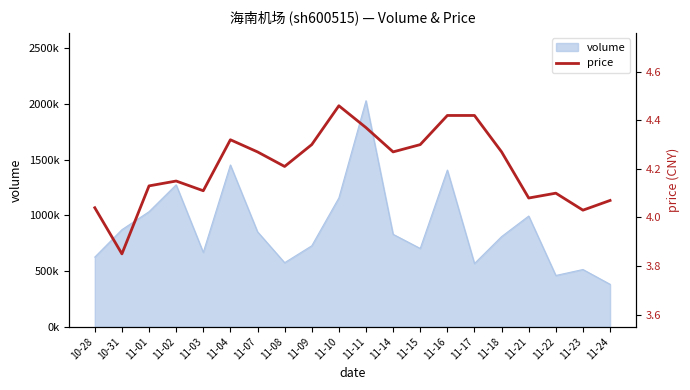

At which category does the data reach its first local peak?

11-02